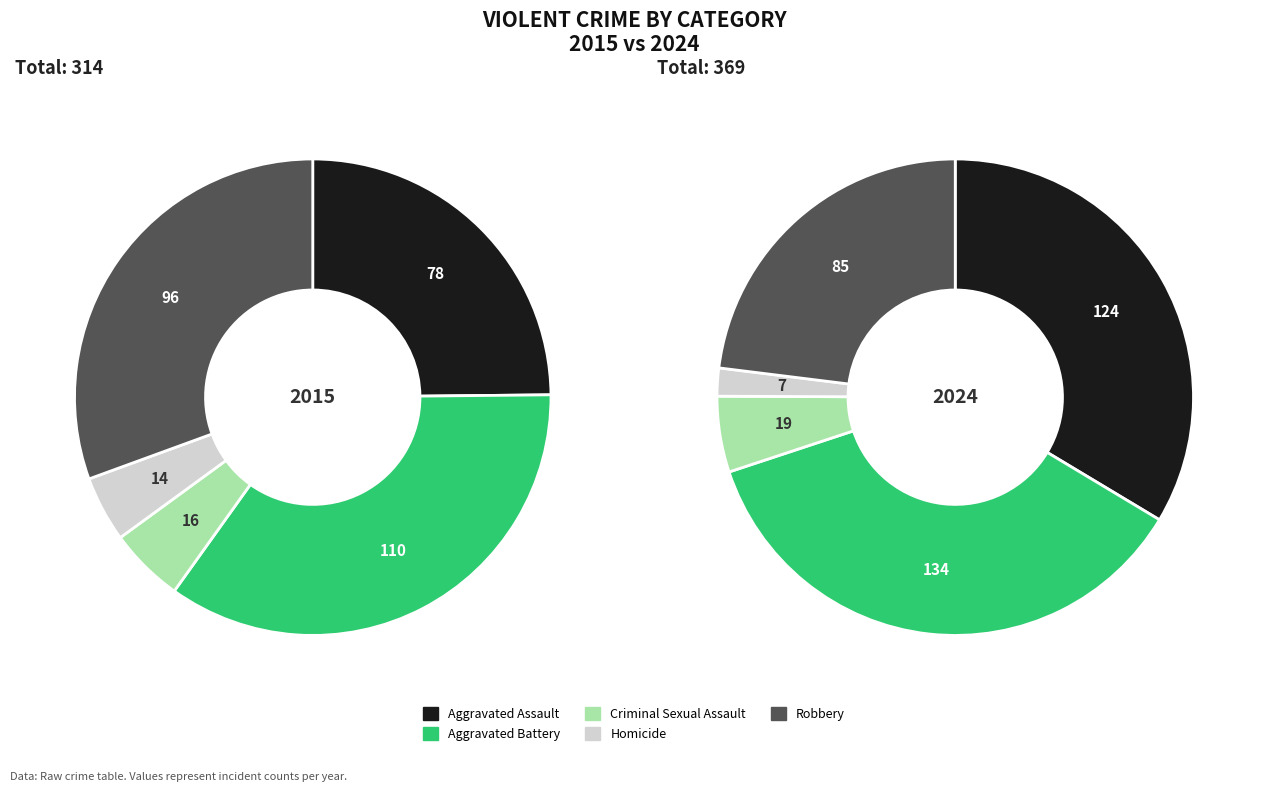

Does any single category account for the majority?

No